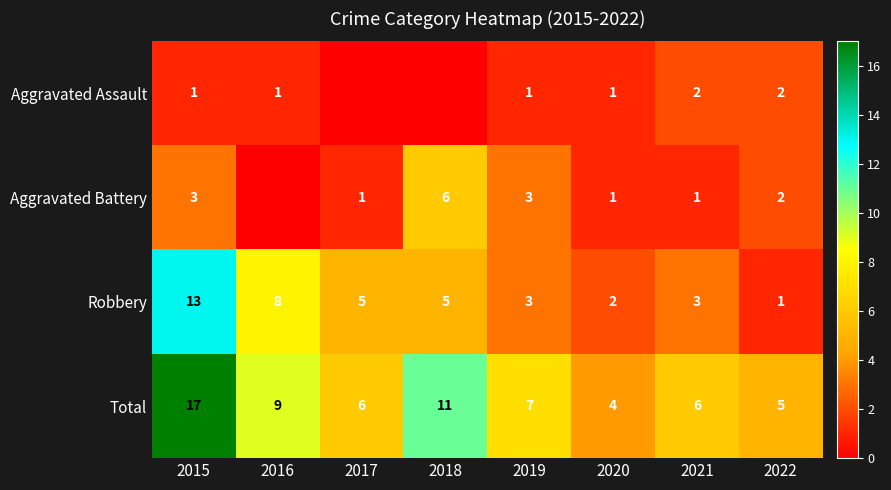

Rank the series at 2015 from highest to lowest value.

Total, Robbery, Aggravated Battery, Aggravated Assault